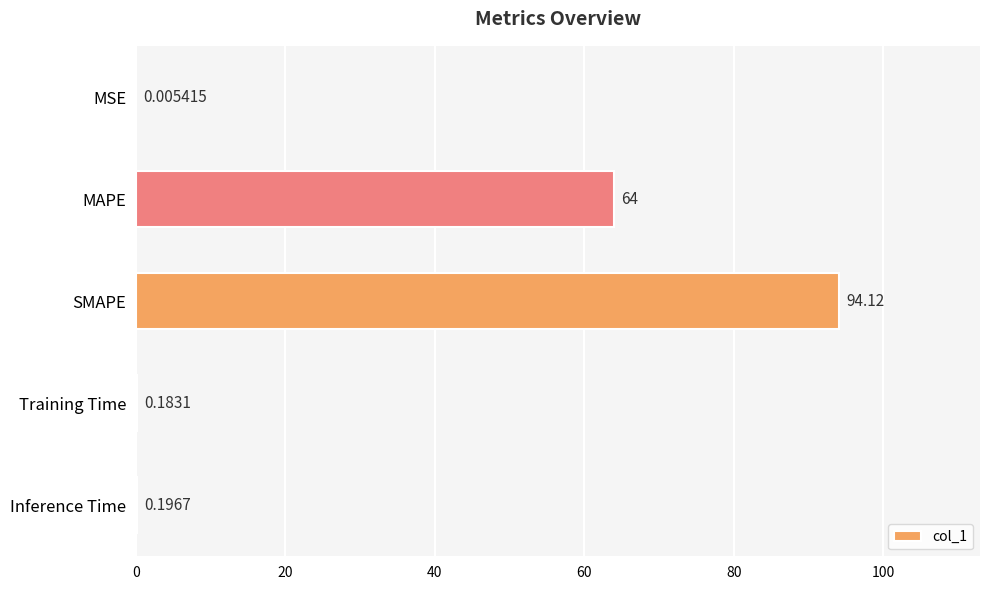

Which has a higher value, SMAPE or Training Time?

SMAPE